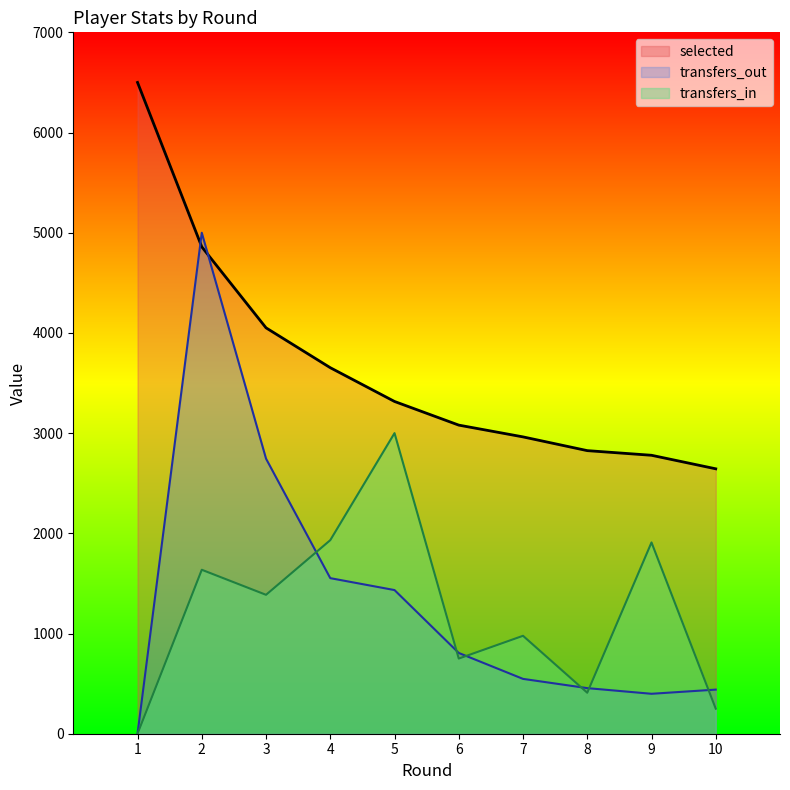

In transfers_in, how many points are lower than both neighbors (excluding endpoints)?

3